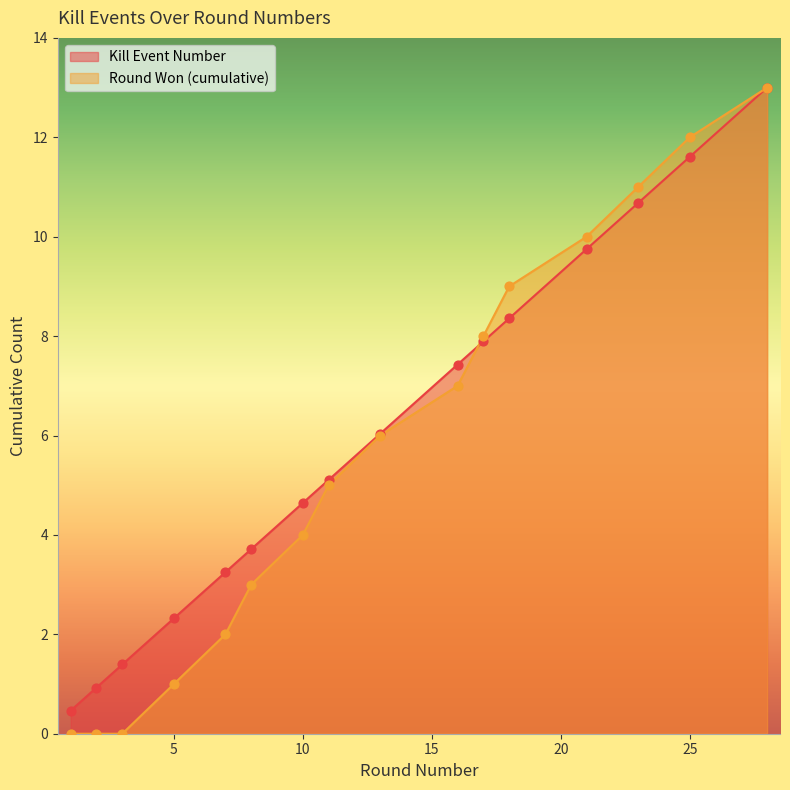

Is the value of Round Won (cumulative) at 3 greater than the value of Kills per Round at 13?

No